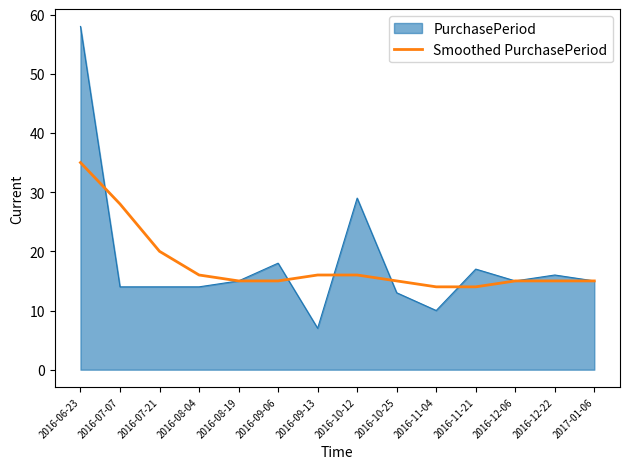

Count the number of categories in the chart.

14